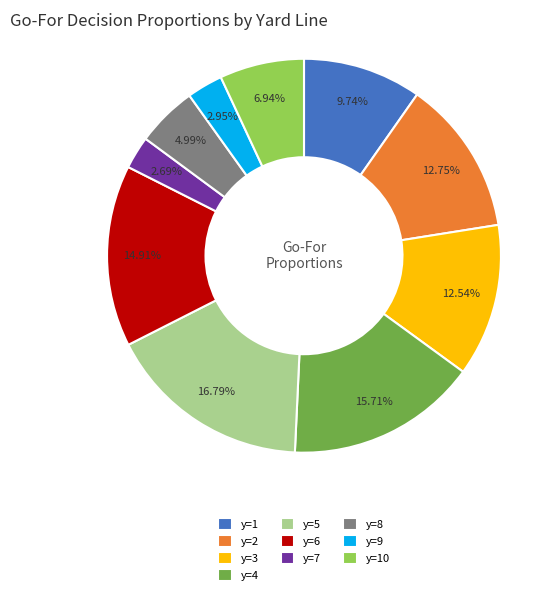

Which slice is the largest?

y=5